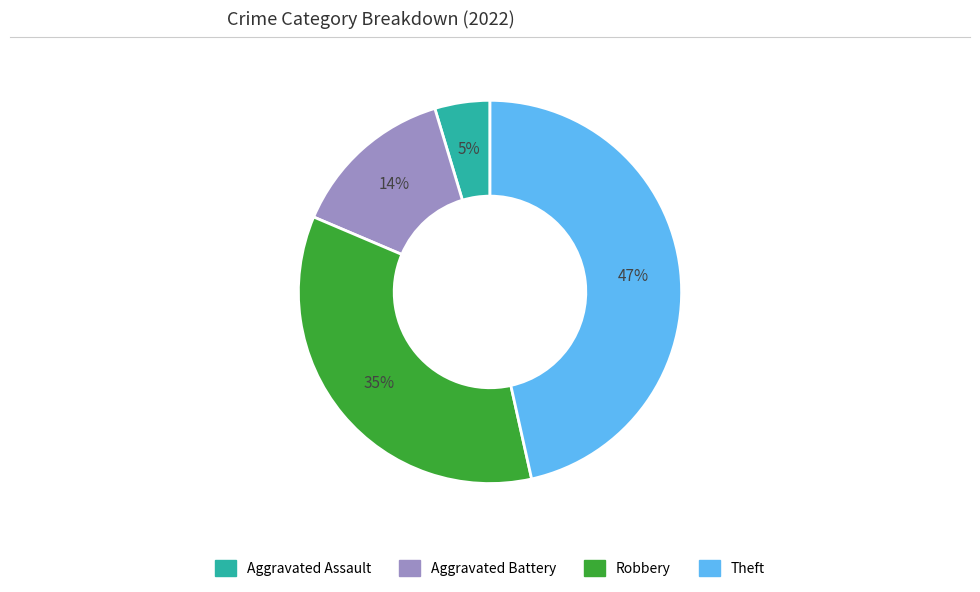

True or false: Aggravated Assault accounts for 12% of the total.

False